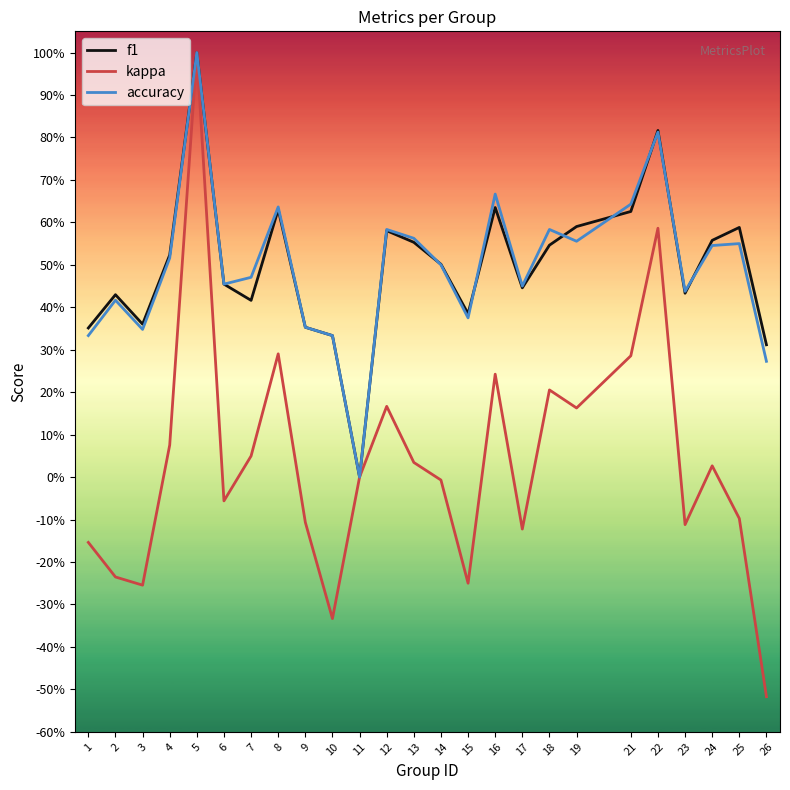

How many interior local valleys does the accuracy series have?

7